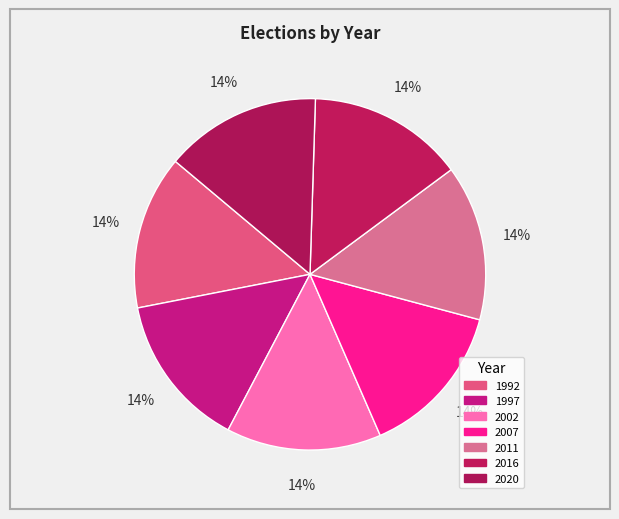

How many slices are in this pie chart?

7